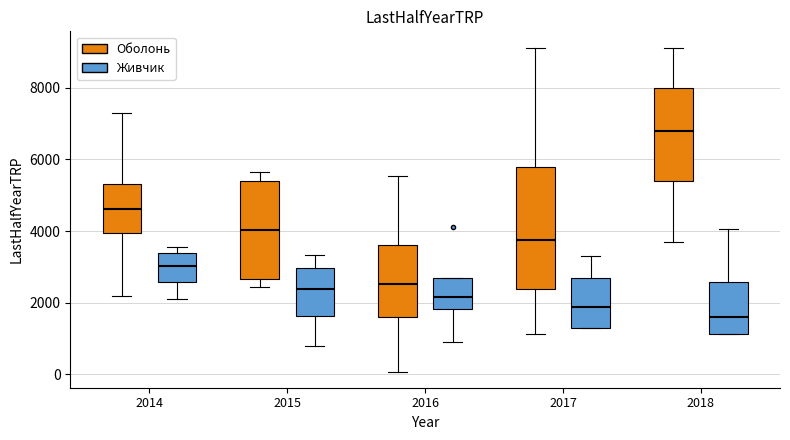

Reading left to right, transcribe this box plot: for each box, give where its median line is, the range the box spans, and where its two whiskers end, as read against the y-axis. The values are not printed on the chart, so give them approximately, as read against the axis.

2014 (Оболонь): median 4600, box 4000 to 5400, whiskers 2200 to 7200
2014 (Живчик): median 3000, box 2600 to 3400, whiskers 2200 to 3600
2015 (Оболонь): median 4000, box 2600 to 5400, whiskers 2400 to 5600
2015 (Живчик): median 2400, box 1600 to 3000, whiskers 800 to 3400
2016 (Оболонь): median 2600, box 1600 to 3600, whiskers 0 to 5600
2016 (Живчик): median 2200, box 1800 to 2600, whiskers 1000 to 2600
2017 (Оболонь): median 3800, box 2400 to 5800, whiskers 1200 to 9200
2017 (Живчик): median 1800, box 1200 to 2600, whiskers 1200 to 3200
2018 (Оболонь): median 6800, box 5400 to 8000, whiskers 3600 to 9200
2018 (Живчик): median 1600, box 1200 to 2600, whiskers 1200 to 4000